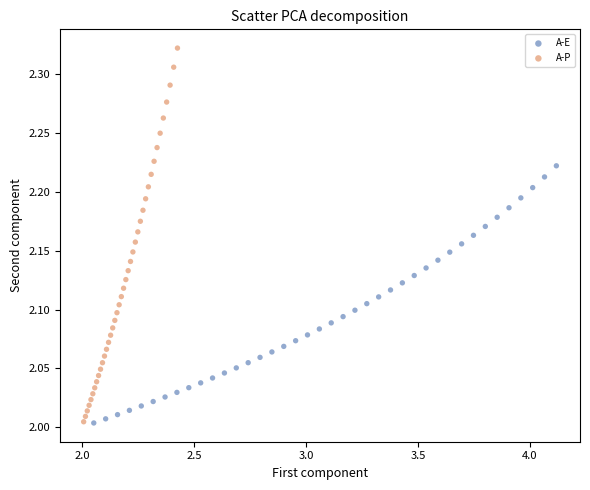

What are all the series names shown in the legend?

A-E, A-P